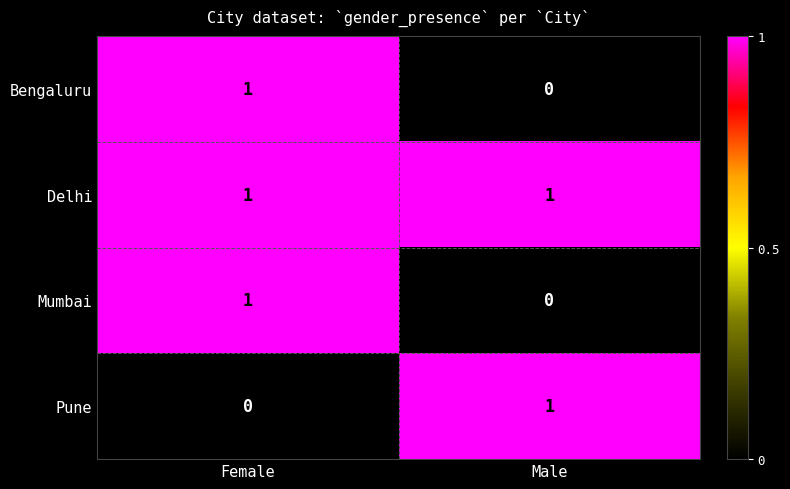

At which category is the sum across all series the highest?

Female